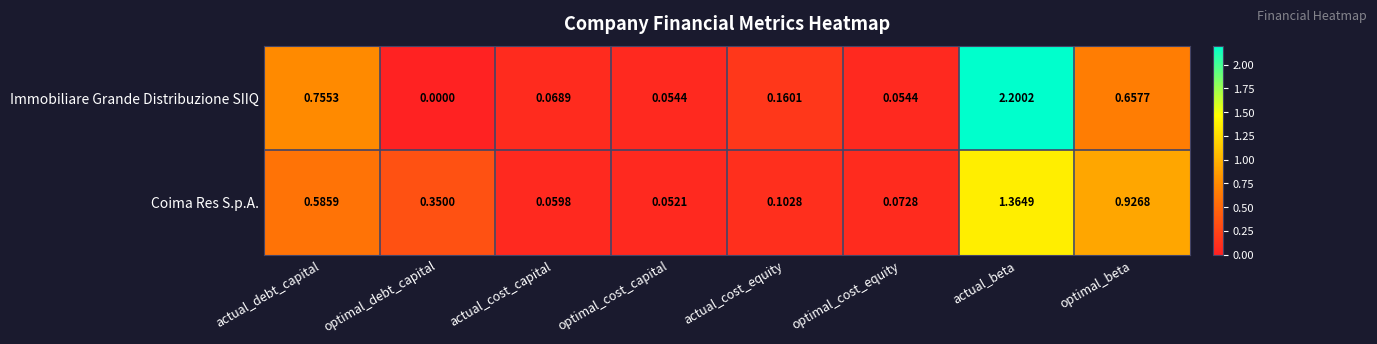

Rank the series by their maximum value, from highest to lowest.

Immobiliare Grande Distribuzione SIIQ, Coima Res S.p.A.